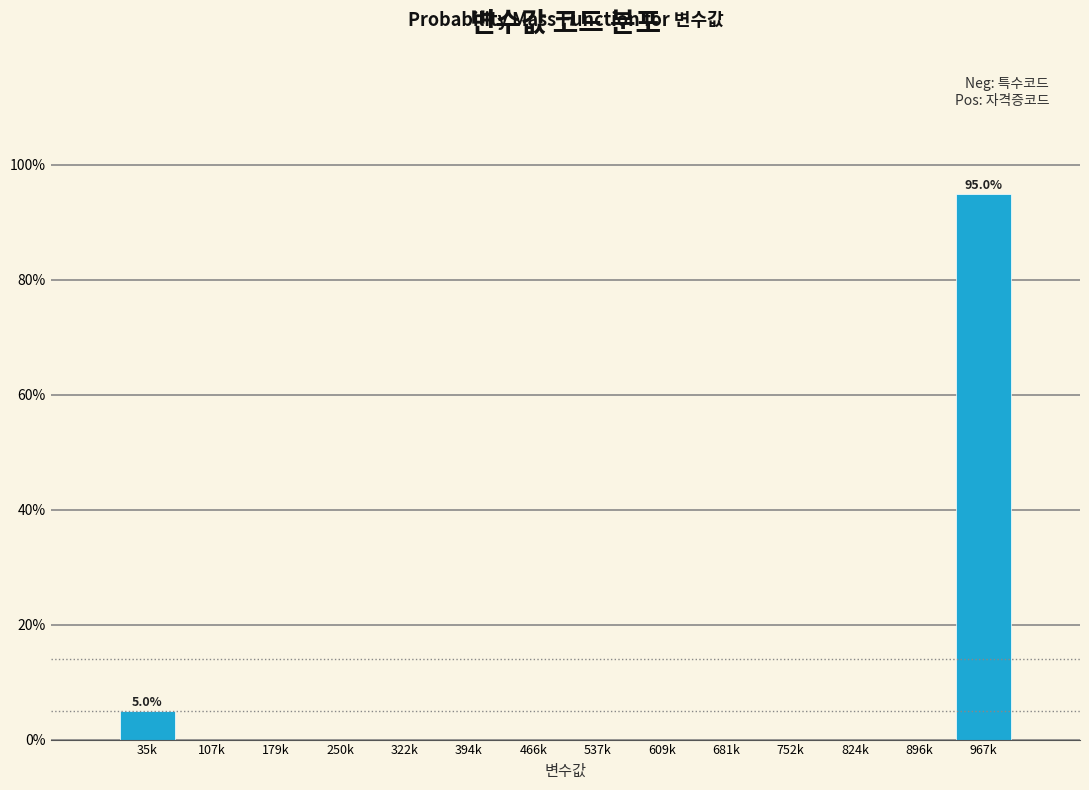

Reading right to left, what are all the values shown in this chart?

967k=95	896k=0	824k=0	752k=0	681k=0	609k=0	537k=0	466k=0	394k=0	322k=0	250k=0	179k=0	107k=0	35k=5